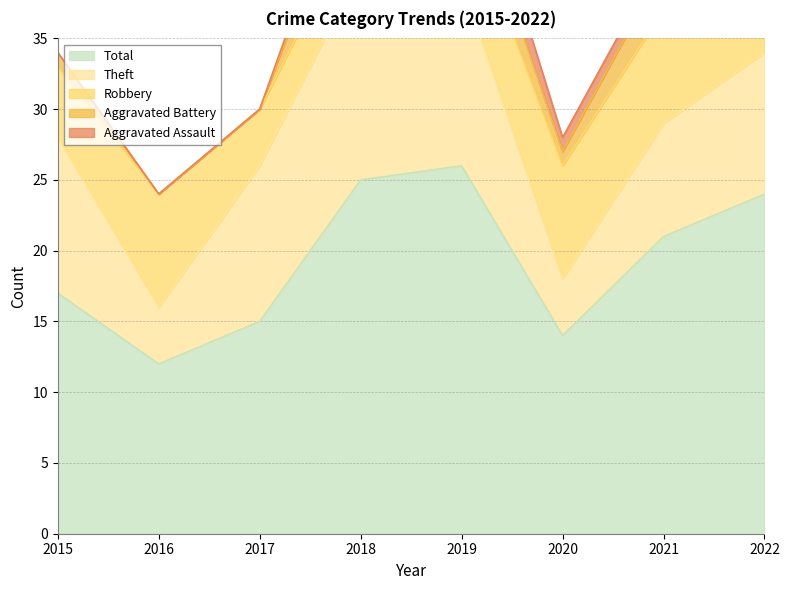

What is the lowest value of the Theft series?

4